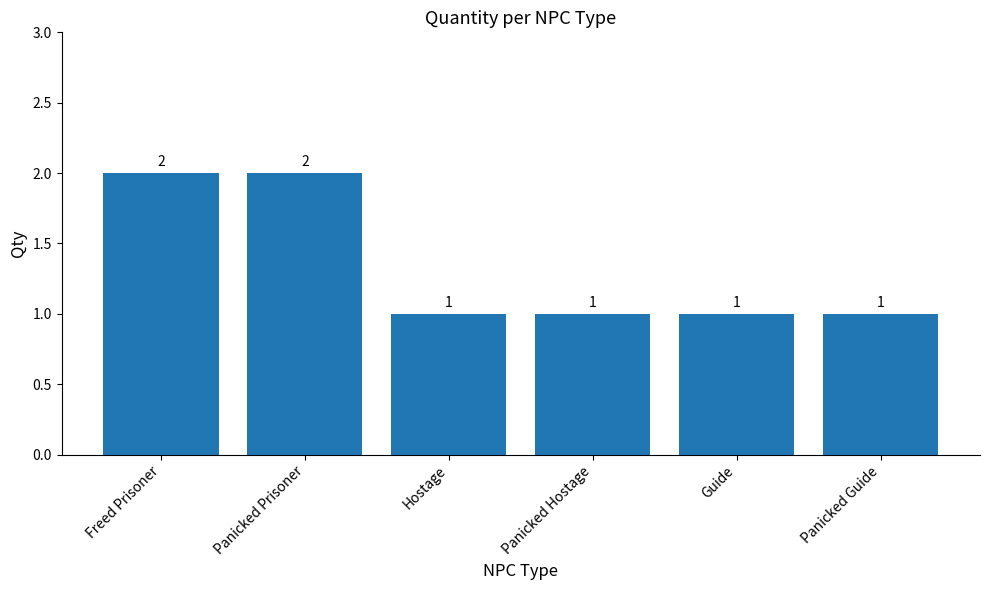

The value at Freed Prisoner is 2. True or false?

True